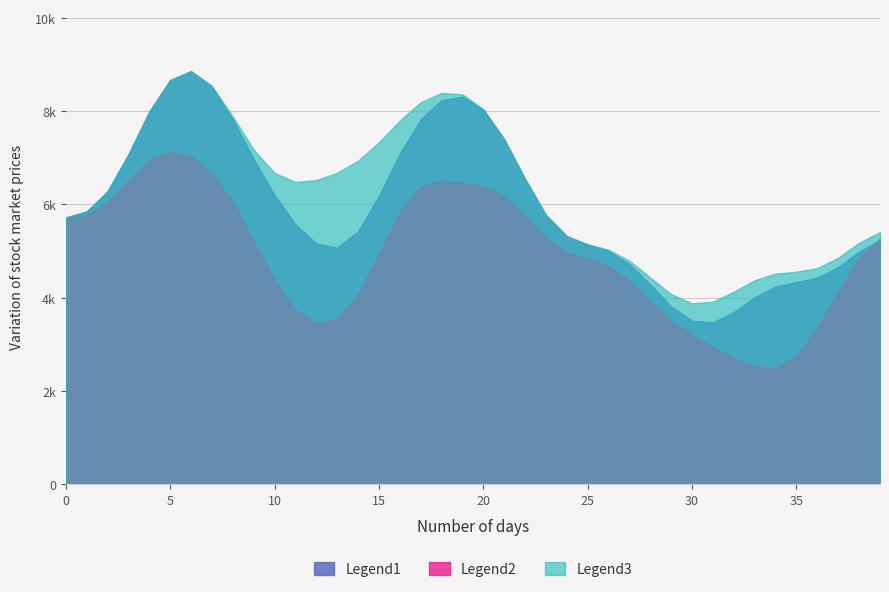

What are all the series names shown in the legend?

Legend1, Legend2, Legend3